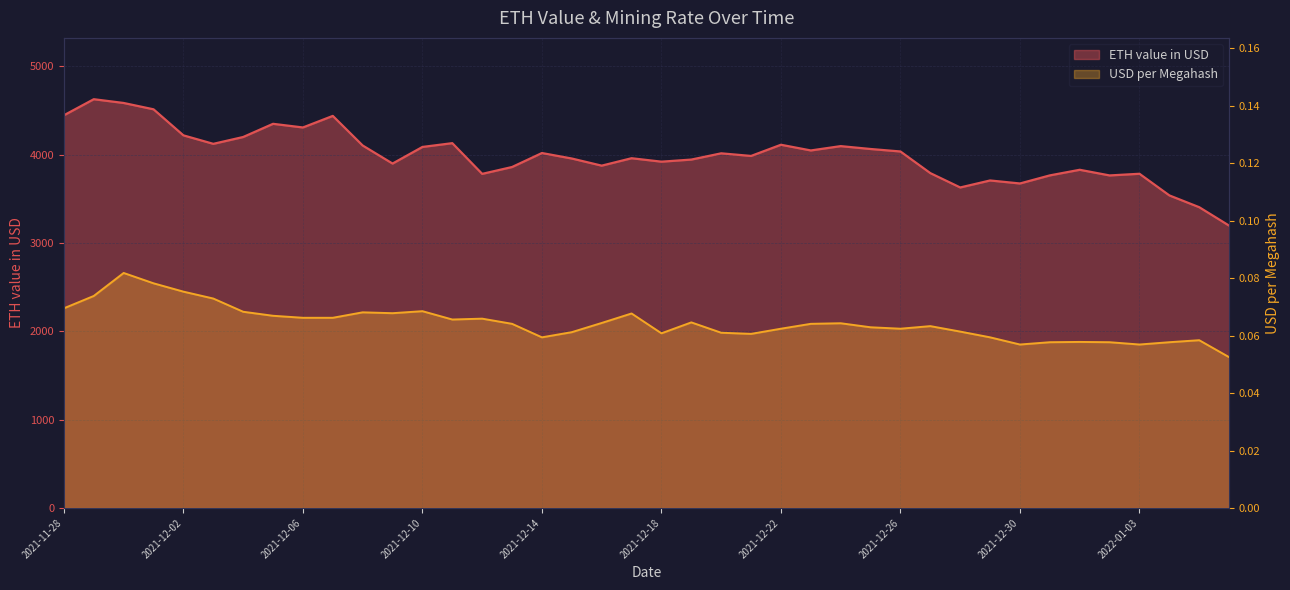

At which category does the chart reach its peak across all series?

2021-11-29